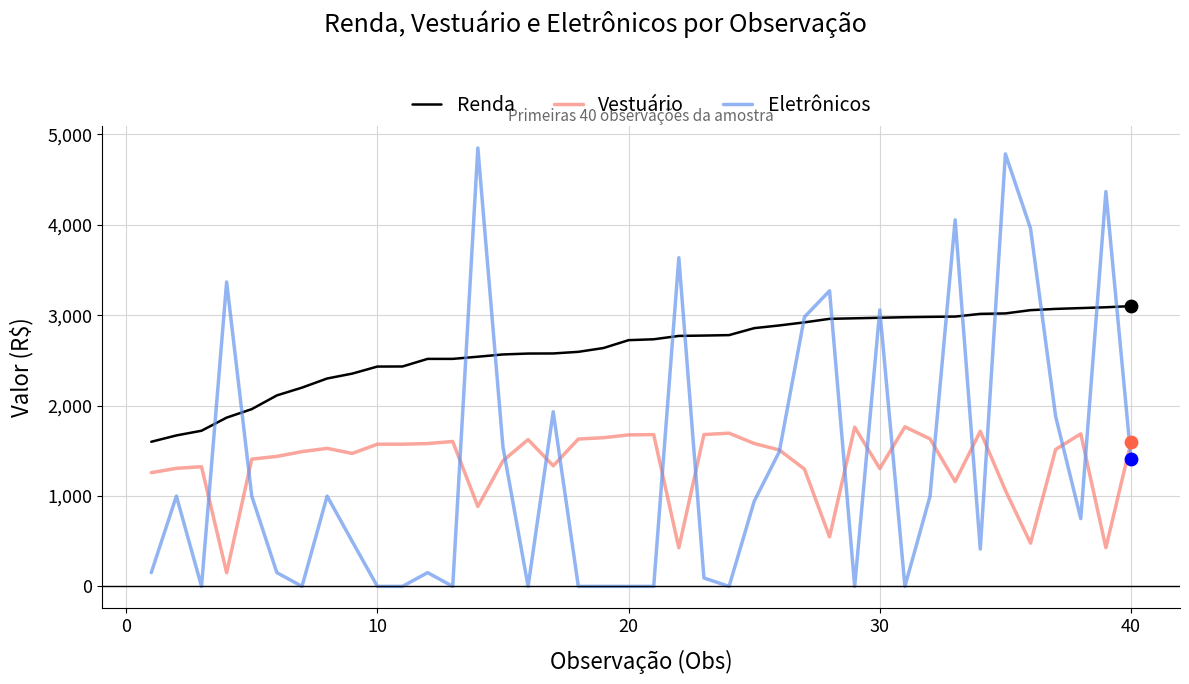

Which series has the largest total across all categories?

Renda